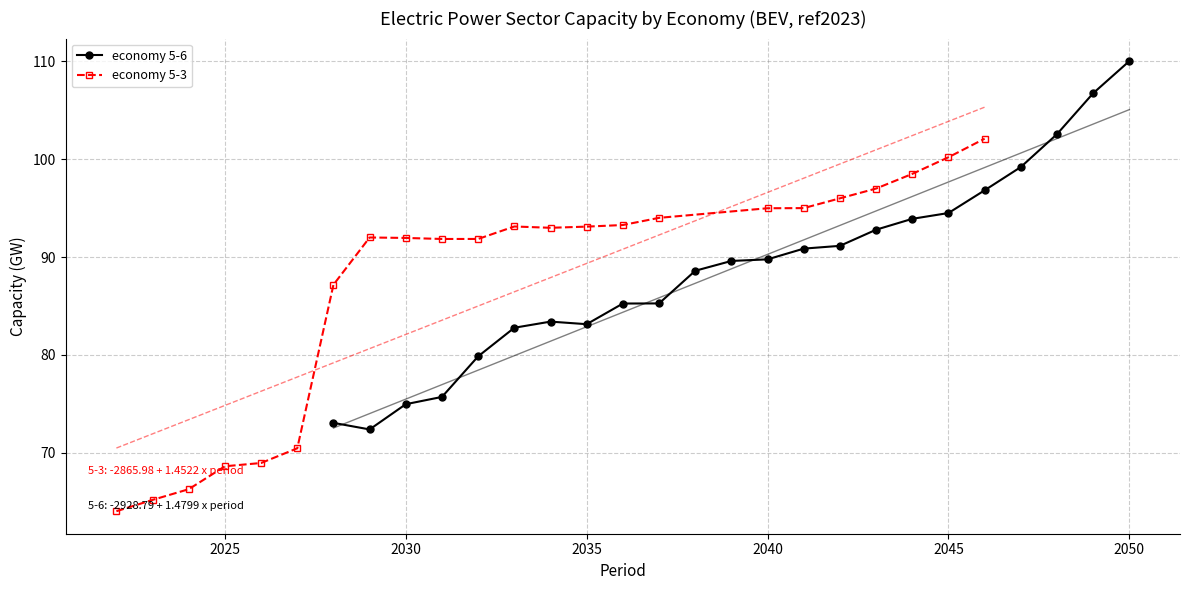

Which series ends up on top after the final intersection of economy 5-6 and economy 5-3?

economy 5-6